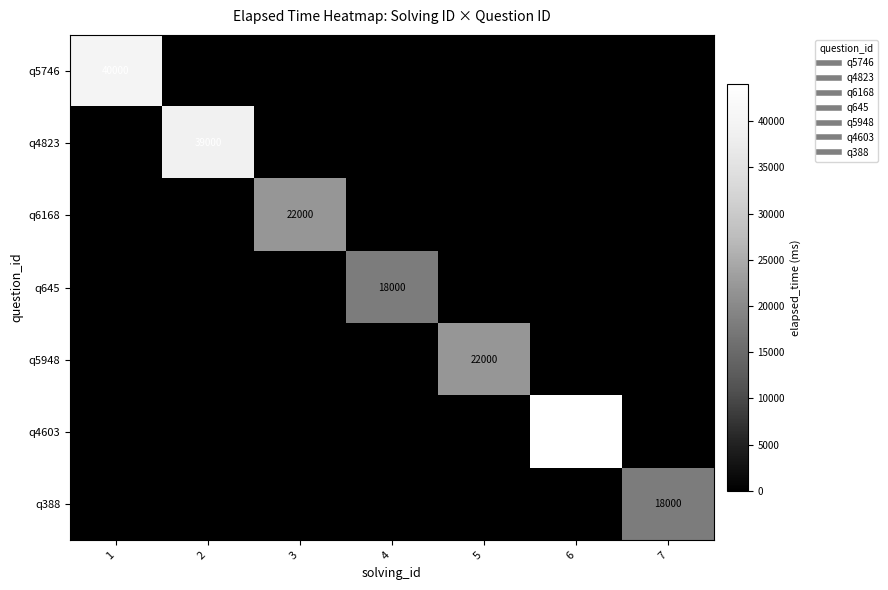

What is the difference between the highest and lowest values at 2?

39000